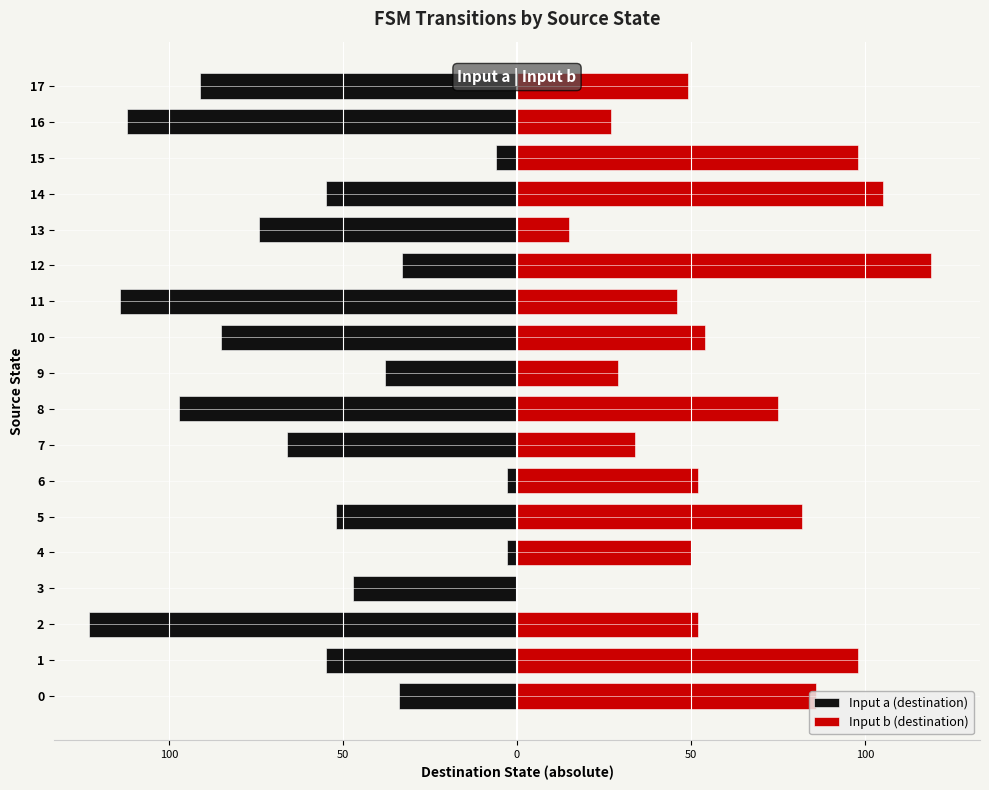

How many data points does each series have?

18